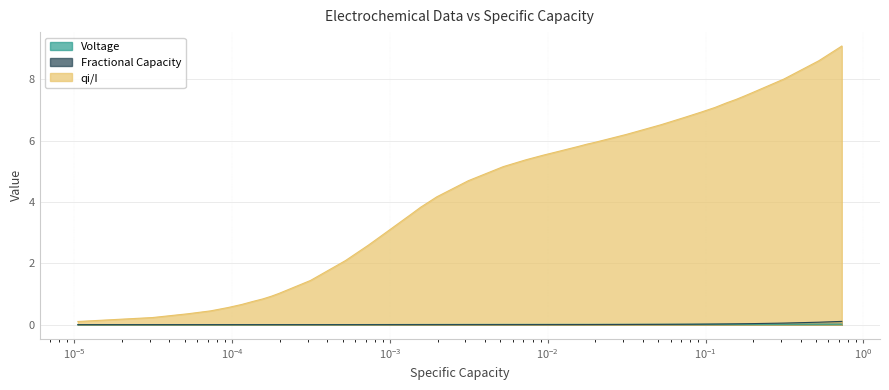

How many values in the qi/I series exceed 5?

20